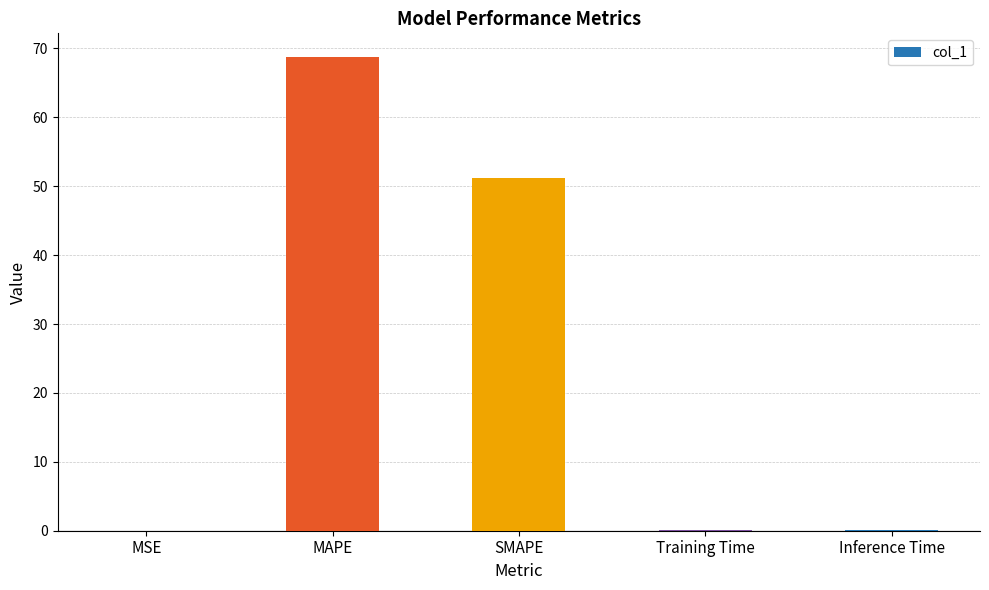

Between MSE and SMAPE, which is larger?

SMAPE